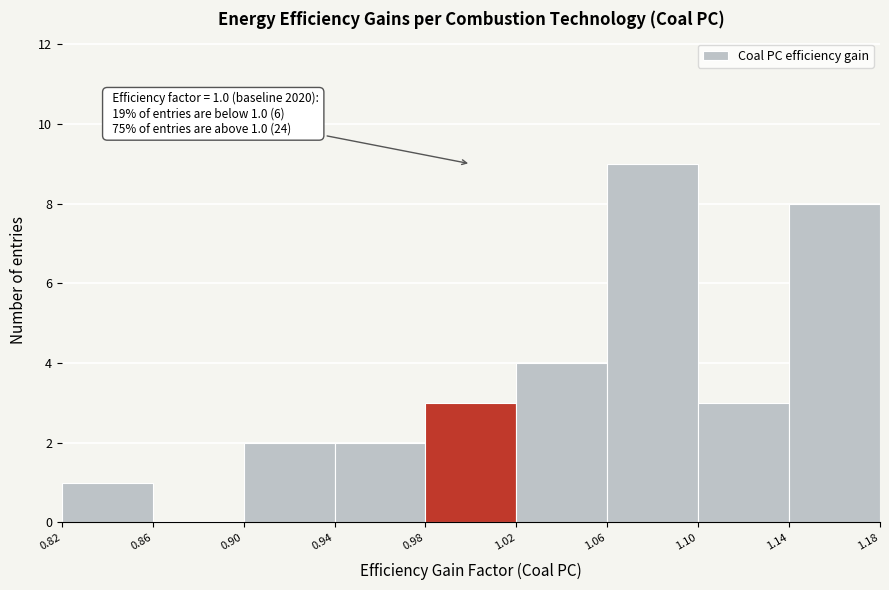

Over which range of the x-axis is the bar tallest?

1.06 to 1.10